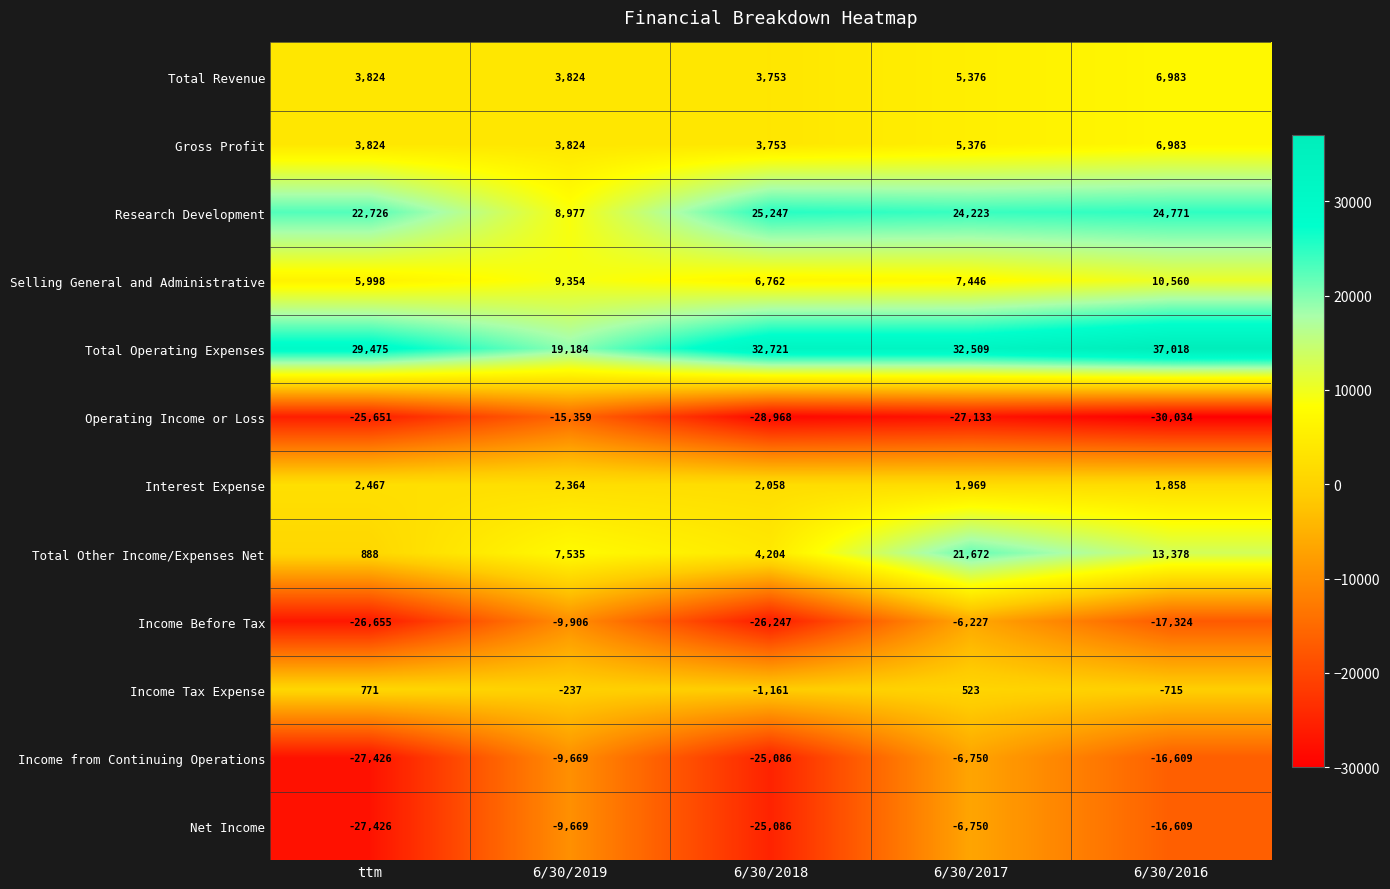

Count the number of categories in the chart.

5